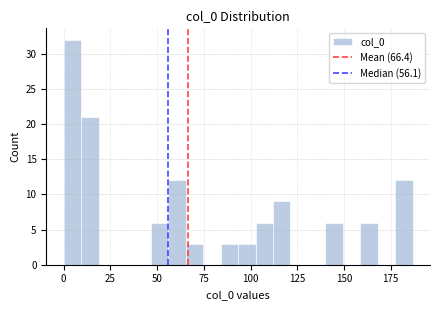

Read against the x-axis, roughly where is the centre of the tallest bar?

5